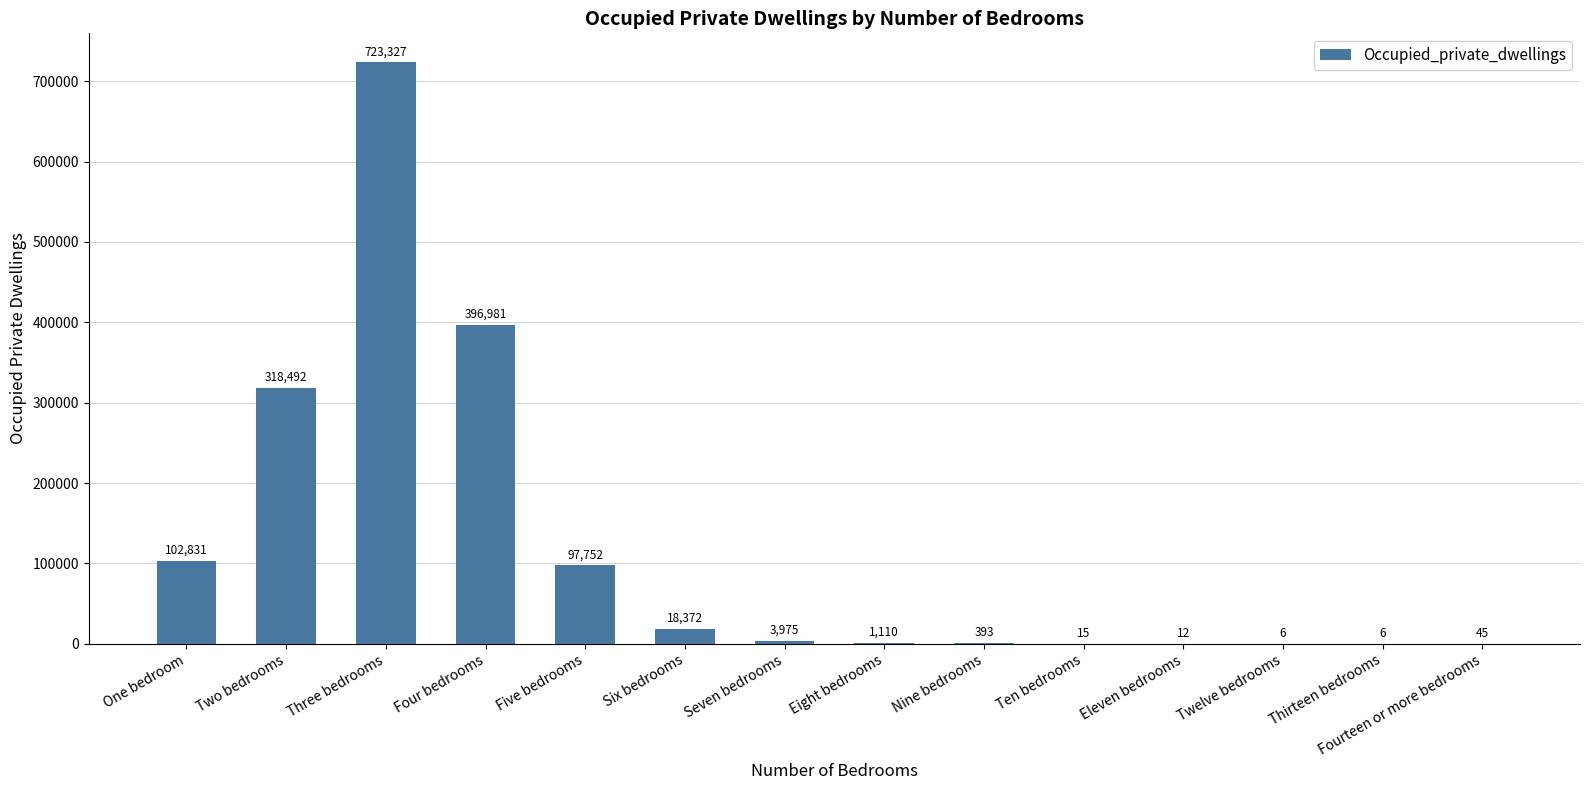

Reading left to right, transcribe all the data shown in this chart.

One bedroom=102831	Two bedrooms=318492	Three bedrooms=723327	Four bedrooms=396981	Five bedrooms=97752	Six bedrooms=18372	Seven bedrooms=3975	Eight bedrooms=1110	Nine bedrooms=393	Ten bedrooms=15	Eleven bedrooms=12	Twelve bedrooms=6	Thirteen bedrooms=6	Fourteen or more bedrooms=45